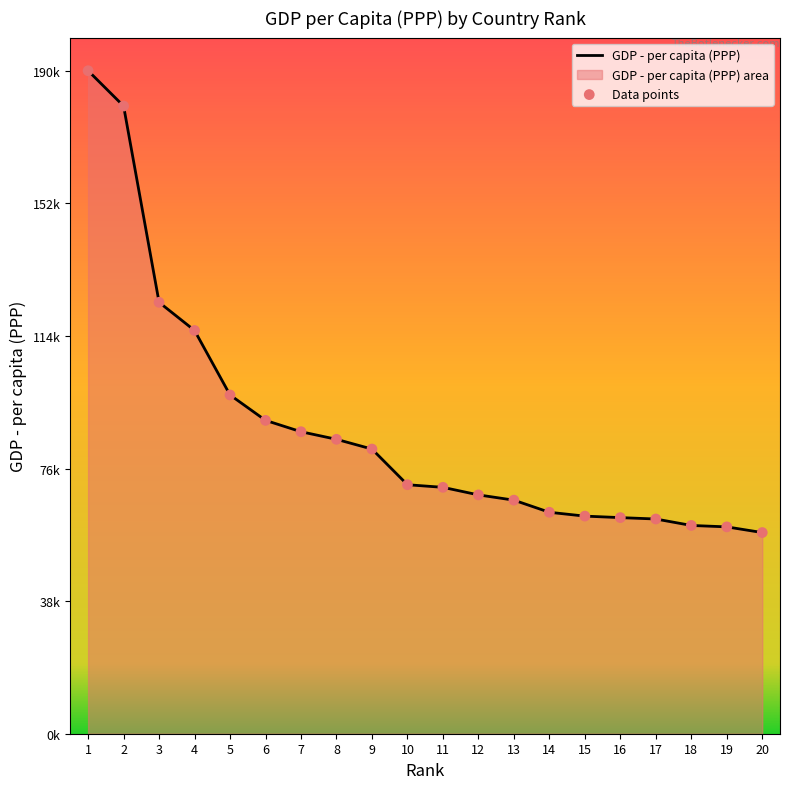

Which series contains the highest Y value?

GDP - per capita (PPP)